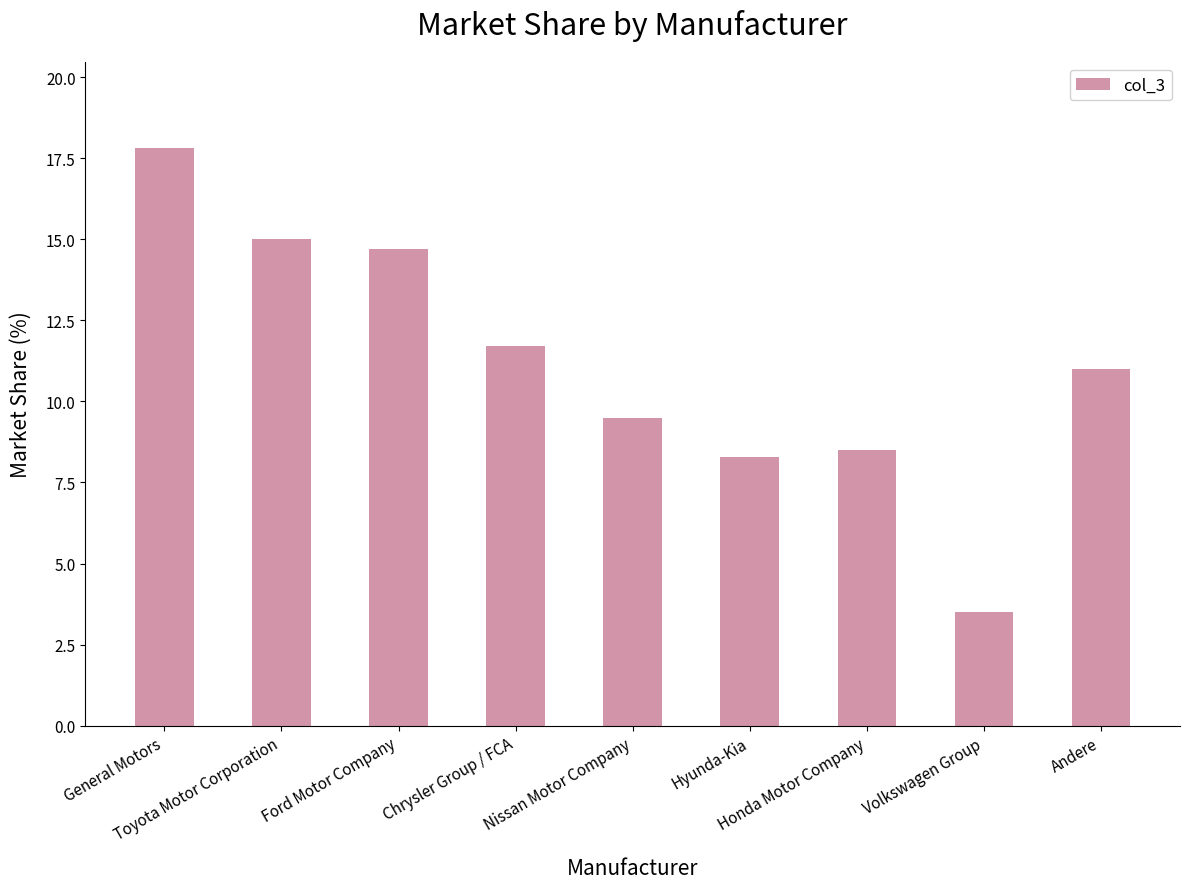

What is the value of the 2nd bar from the left?

15.0